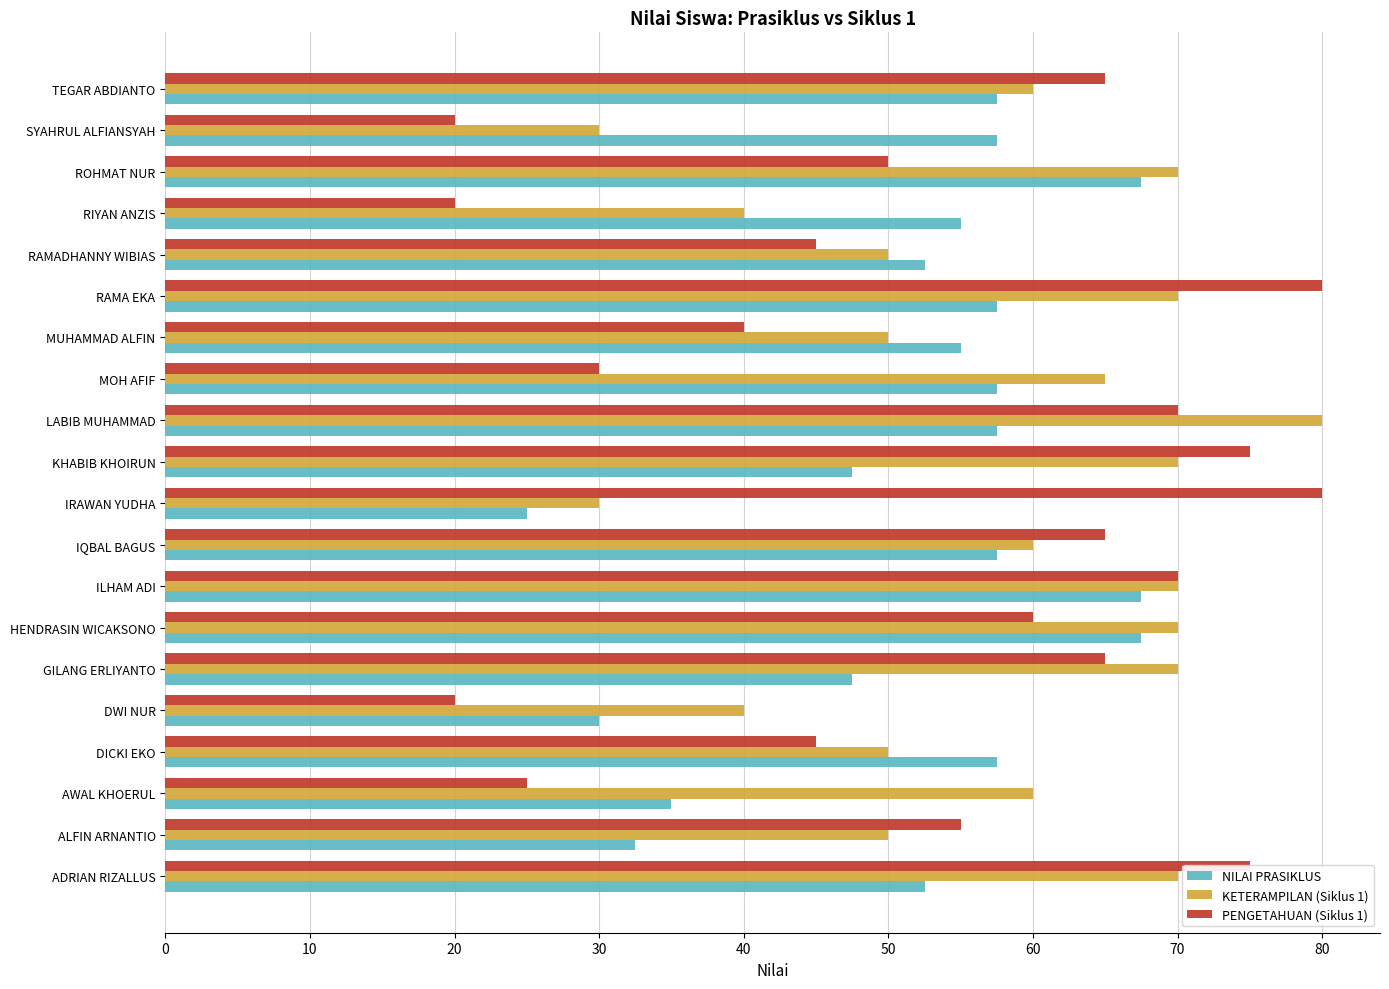

What is the average value of the NILAI PRASIKLUS series?

51.9